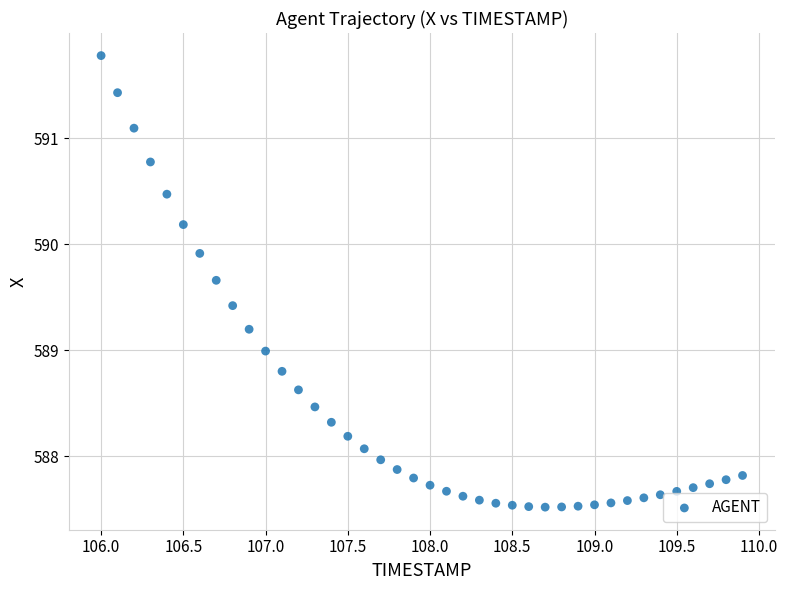

What is the range of Y values (max minus min)?

4.3